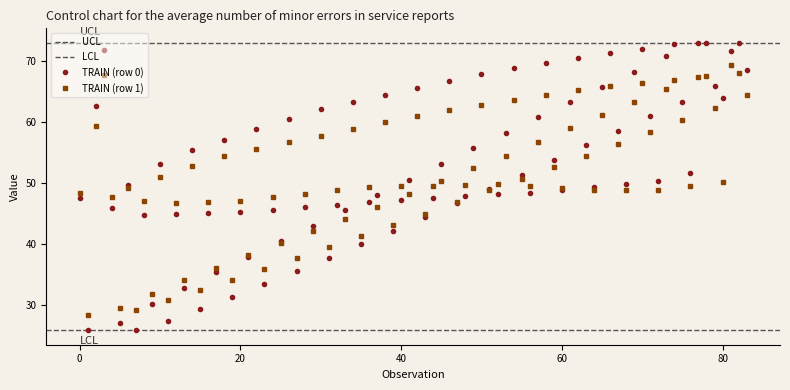

What is the minimum value for TRAIN (row 0)?

25.8